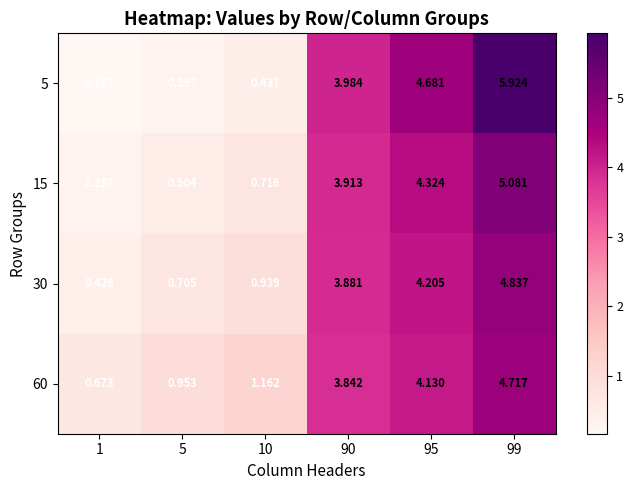

How many values in the 60 series exceed 3?

3